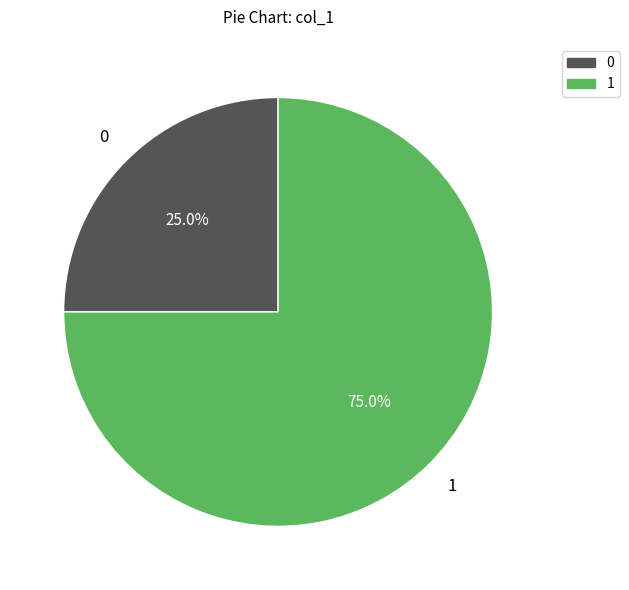

Is there any slice that represents more than half of the pie?

Yes